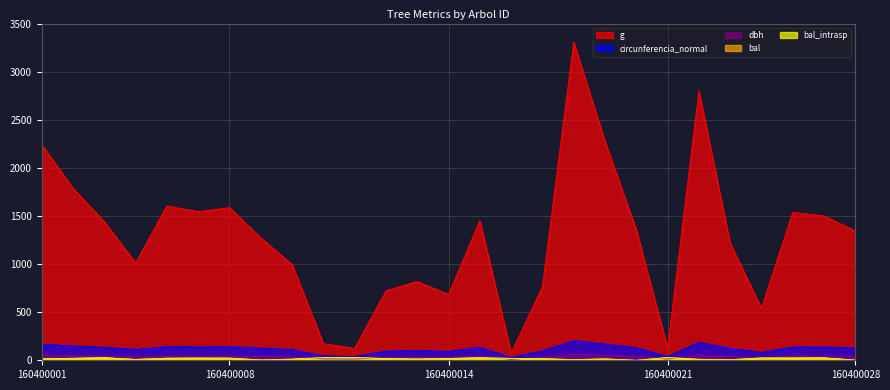

True or false: bal_intrasp and circunferencia_normal intersect in this chart.

False